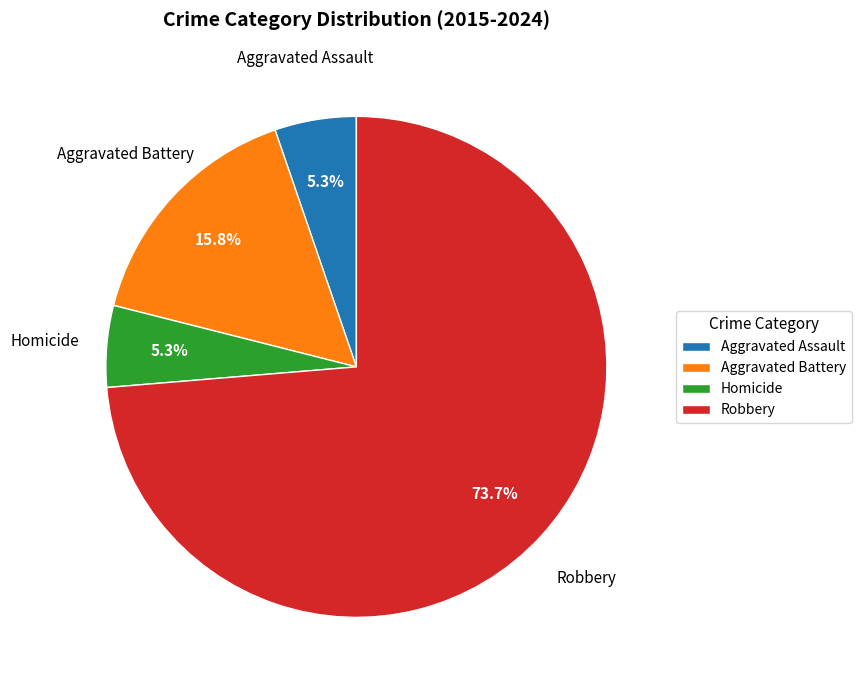

Does Aggravated Assault account for over 50% of the chart?

No